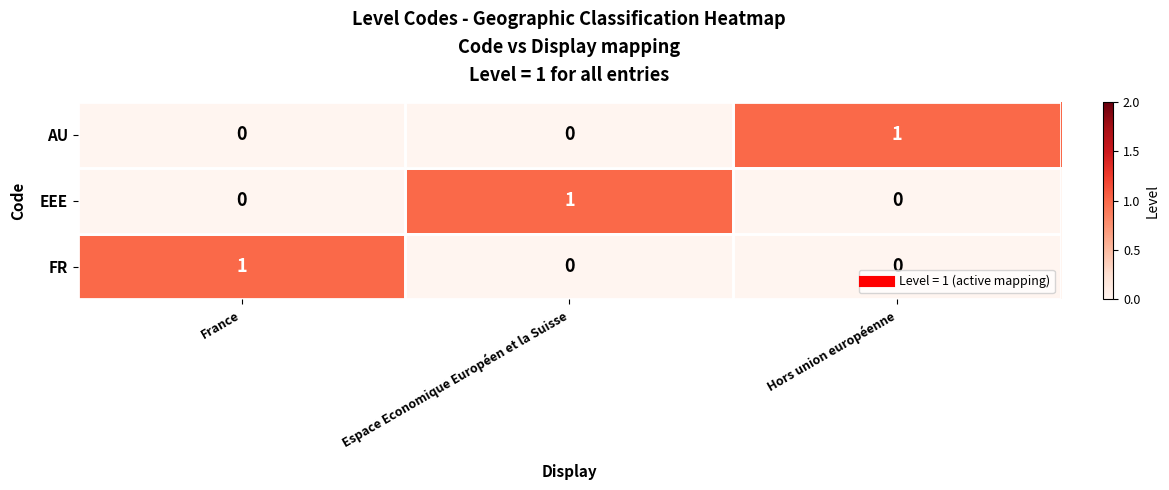

Is it true that FR equals 0 at Hors union européenne?

True